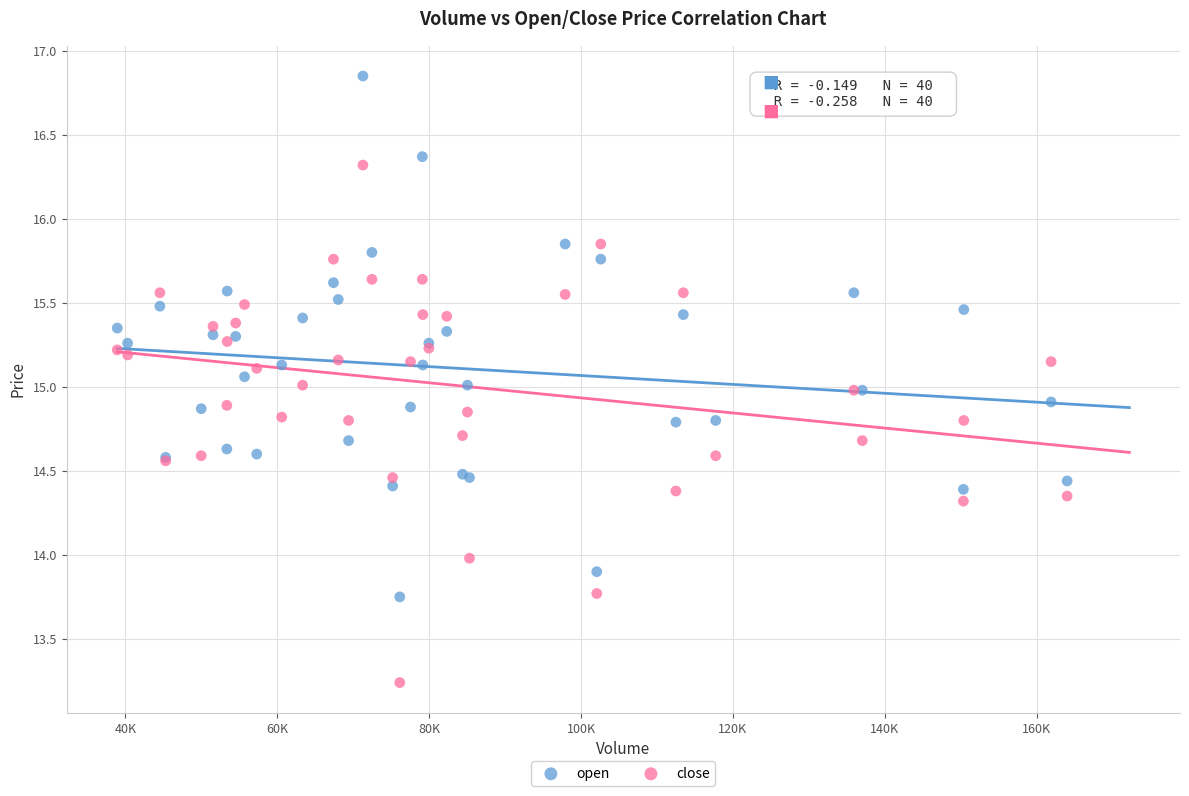

What are all the series names shown in the legend?

open, close